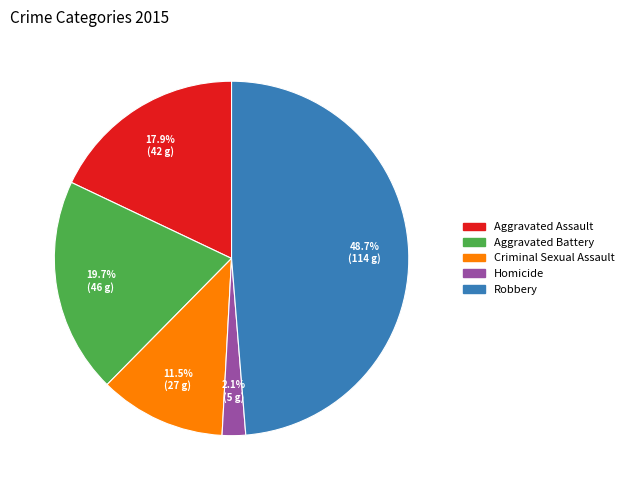

Count the number of slices in the pie.

5